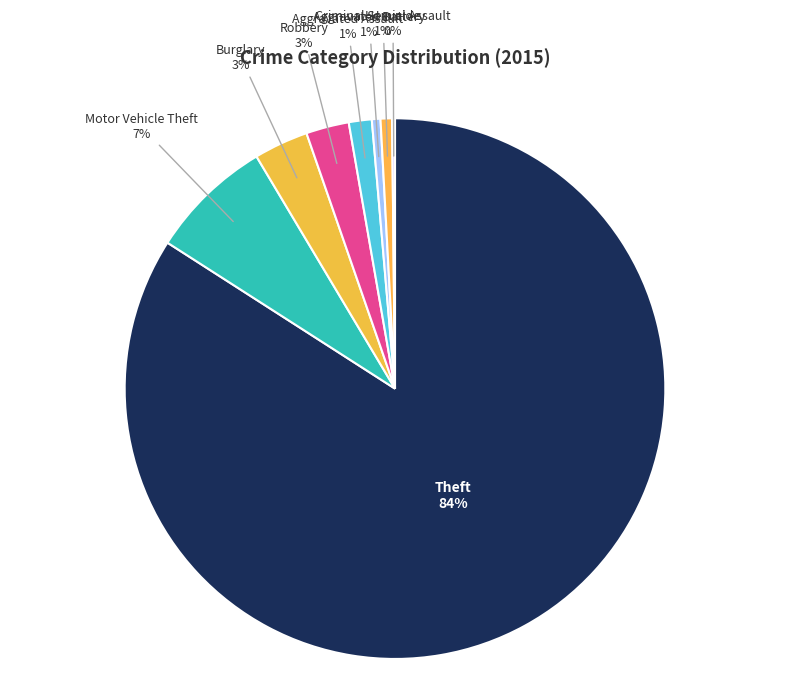

To the nearest percent, what percentage of the pie is Robbery?

3%